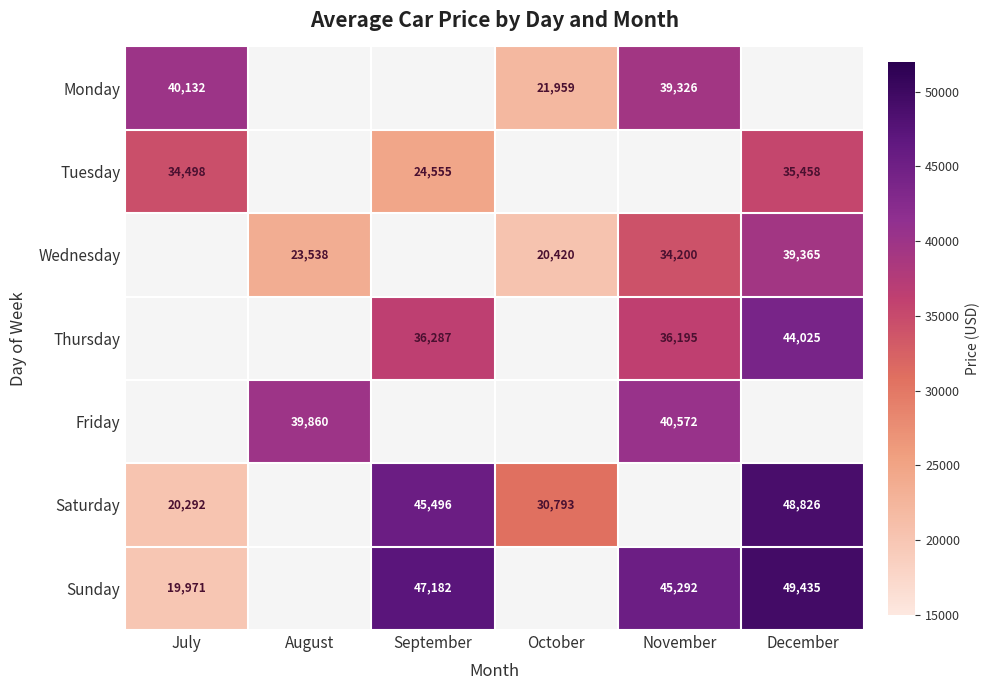

What is the highest value of the Tuesday series?

35458.0